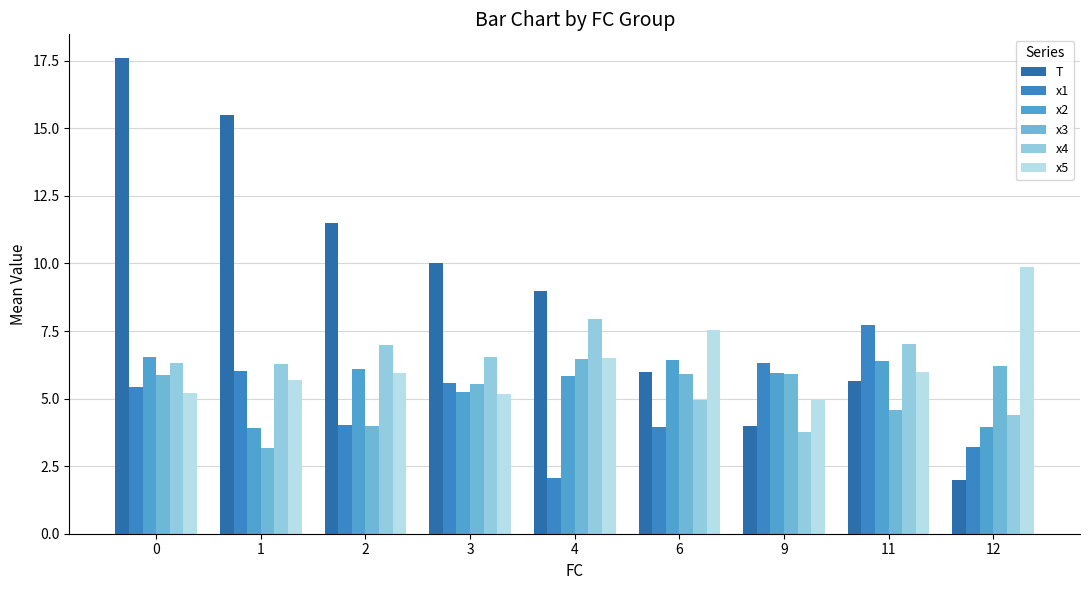

Between 4 and 9, which is larger?

4